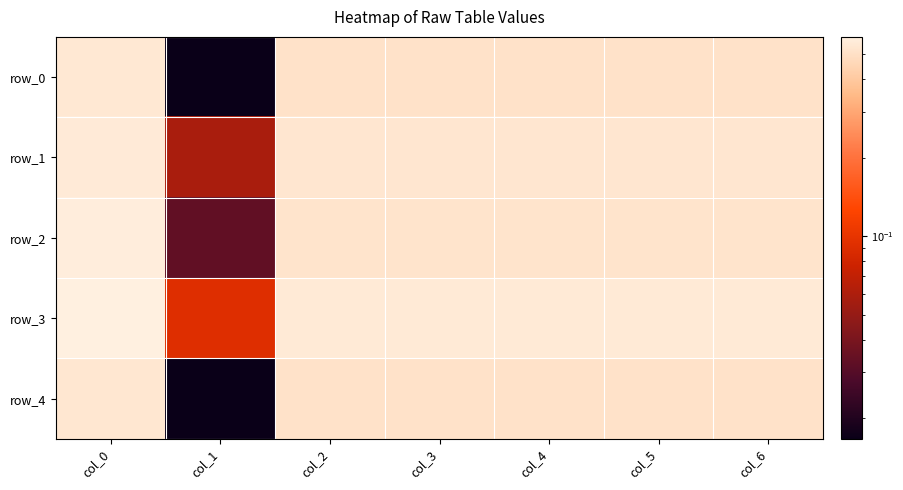

What value does the row_0 series have at col_2?

0.5